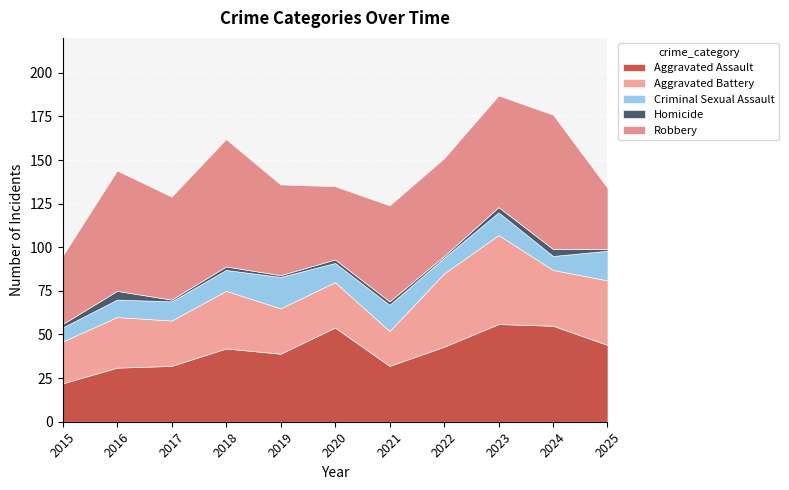

What is the difference between the maximum and minimum values in the Aggravated Battery series?

31